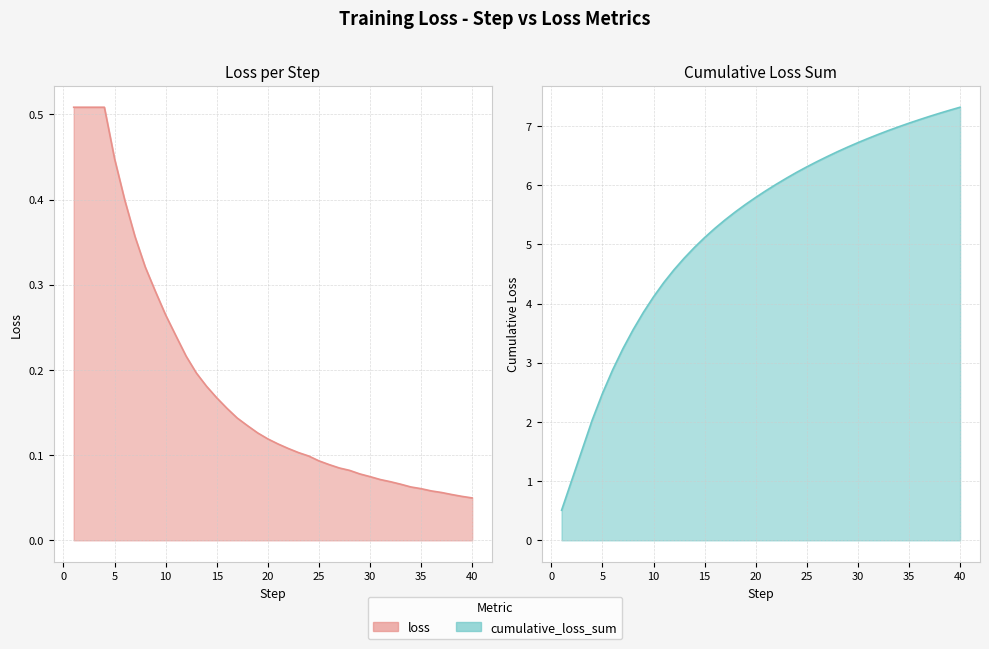

Reading left to right, what are all the values shown in this chart?

loss: 0.5	0.5	0.5	0.5	0.4	0.4	0.4	0.3	0.3	0.3	0.2	0.2	0.2	0.2	0.2	0.2	0.1	0.1	0.1	0.1	0.1	0.1	0.1	0.1	0.1	0.1	0.1	0.1	0.1	0.1	0.1	0.1	0.1	0.1	0.1	0.1	0.1	0.1	0.1	0.0
cumulative_loss_sum: 0.5	1.0	1.5	2.0	2.5	2.9	3.2	3.6	3.8	4.1	4.4	4.6	4.8	4.9	5.1	5.3	5.4	5.5	5.7	5.8	5.9	6.0	6.1	6.2	6.3	6.4	6.5	6.6	6.6	6.7	6.8	6.9	6.9	7.0	7.0	7.1	7.2	7.2	7.3	7.3